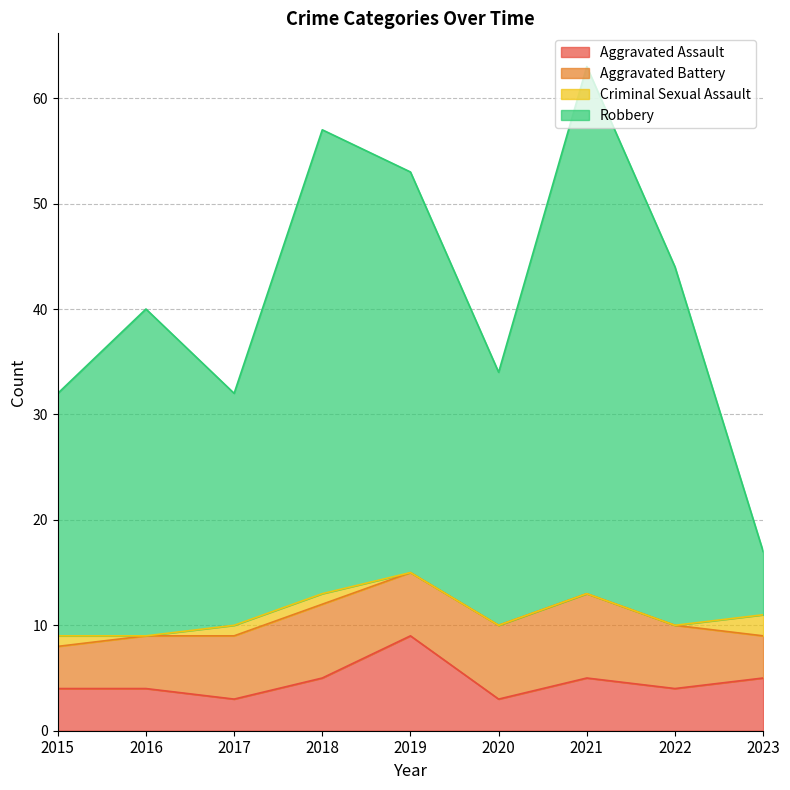

What is the approximate value of Aggravated Assault at 2016?

4